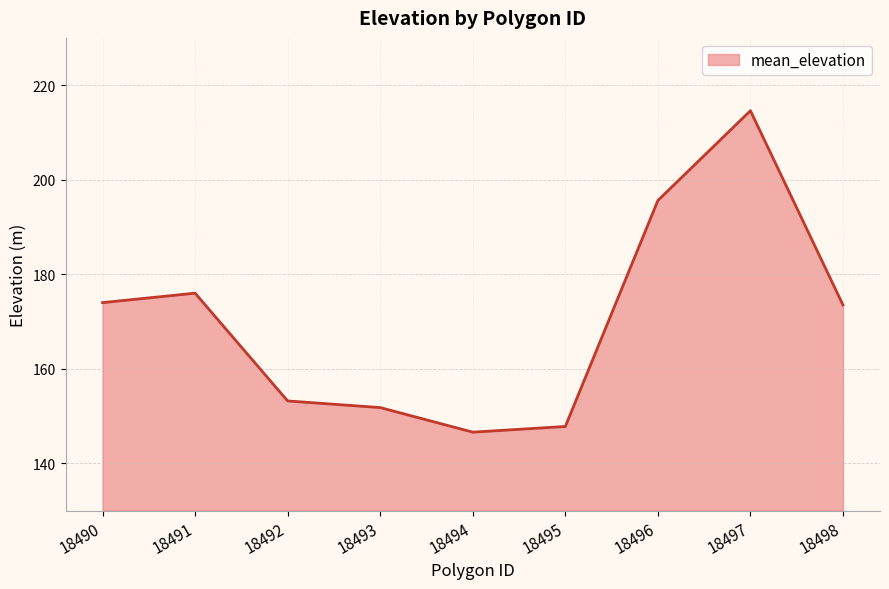

How many lines are shown in the chart?

1